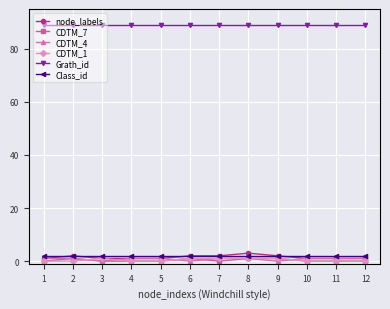

True or false: CDTM_7 and Grath_id cross at least once.

False